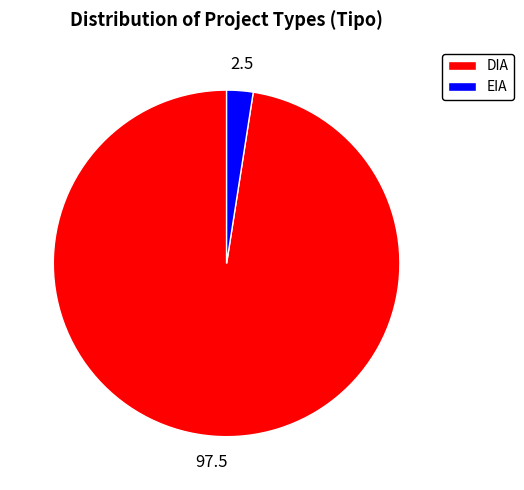

Count the number of slices in the pie.

2